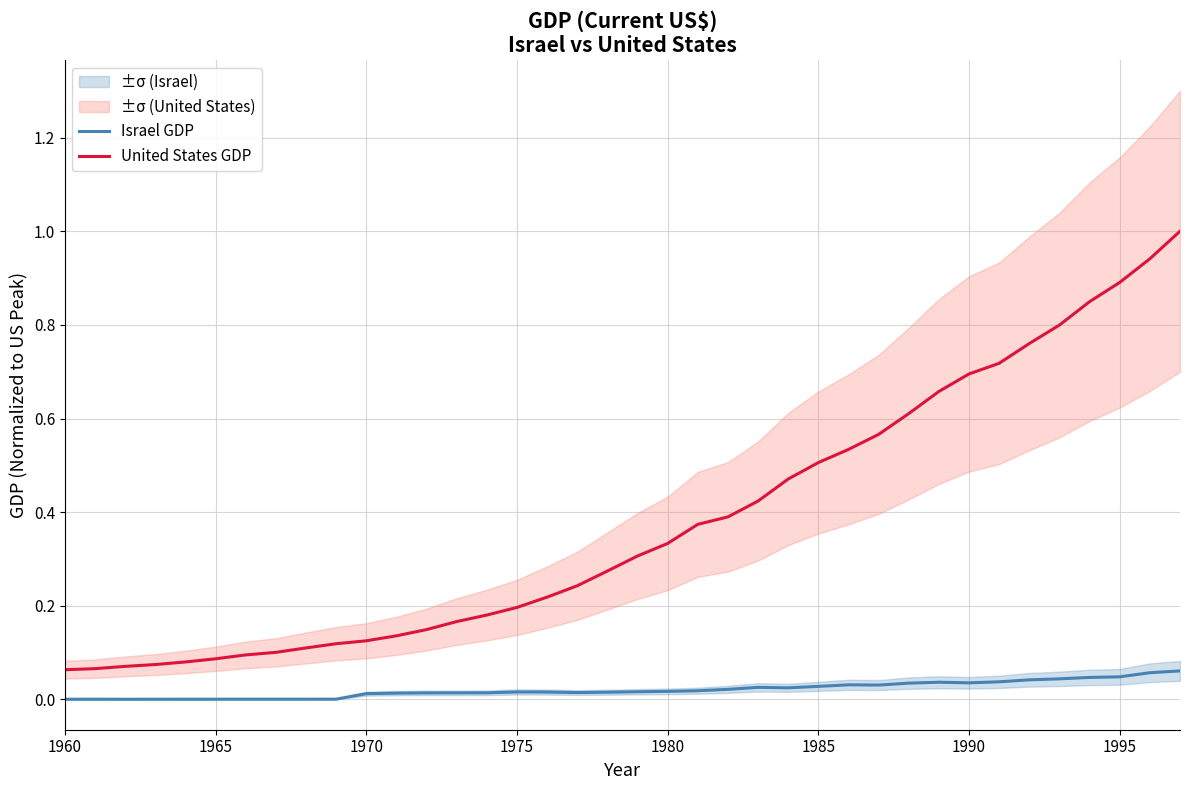

What is the highest value of the United States GDP series?

1.0